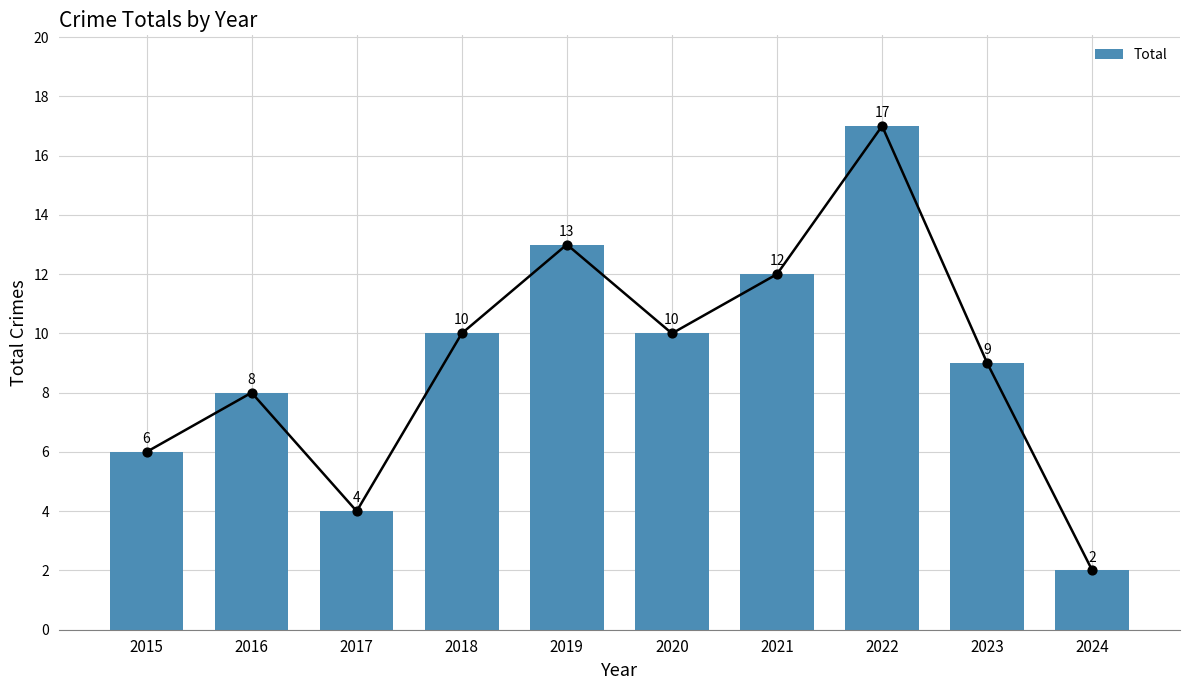

Between 2015 and 2018, which is larger?

2018